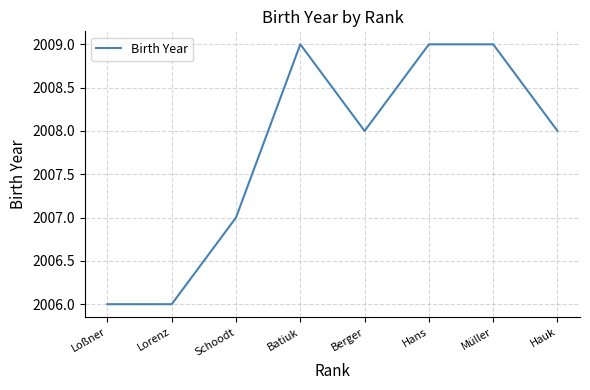

What is the average value?

2008